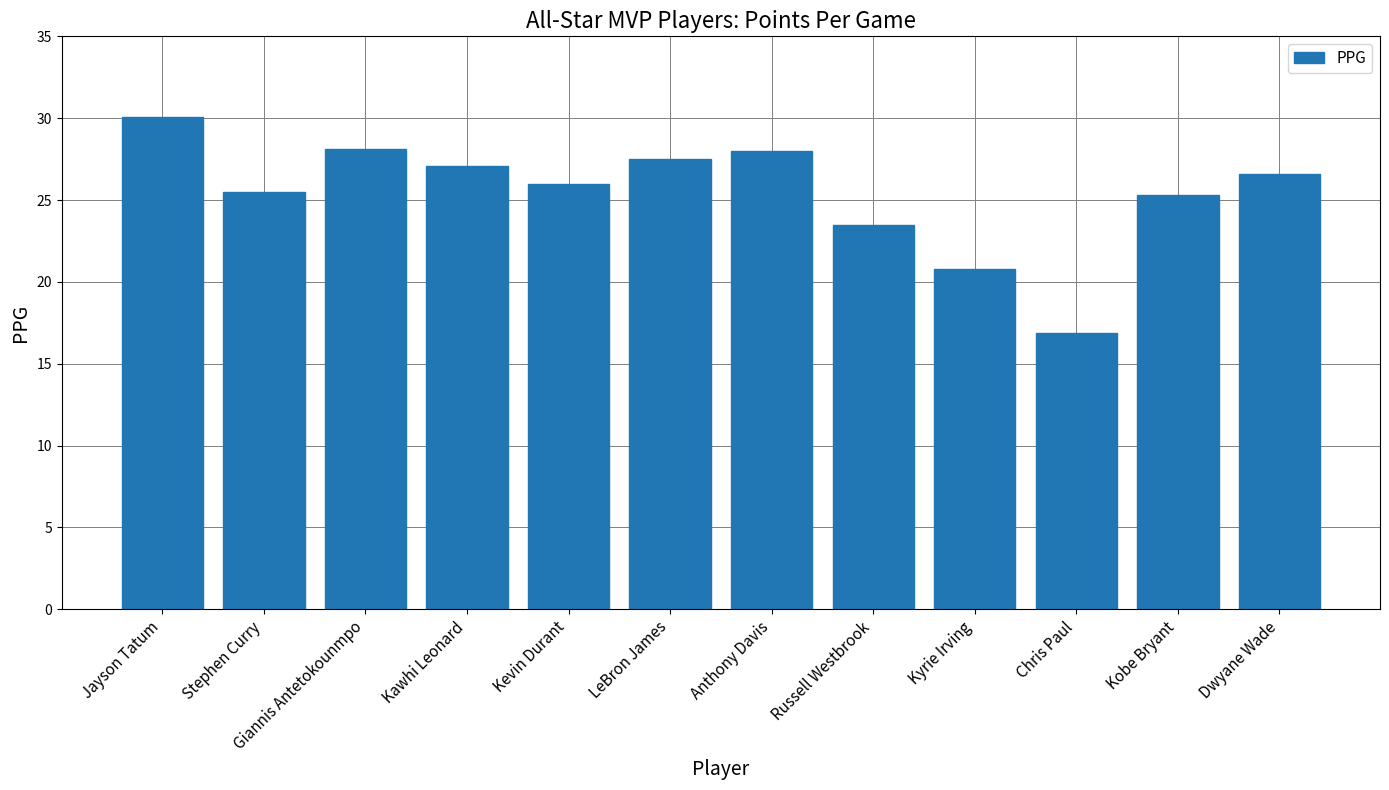

What is the label of the 5th bar from the left?

Kevin Durant